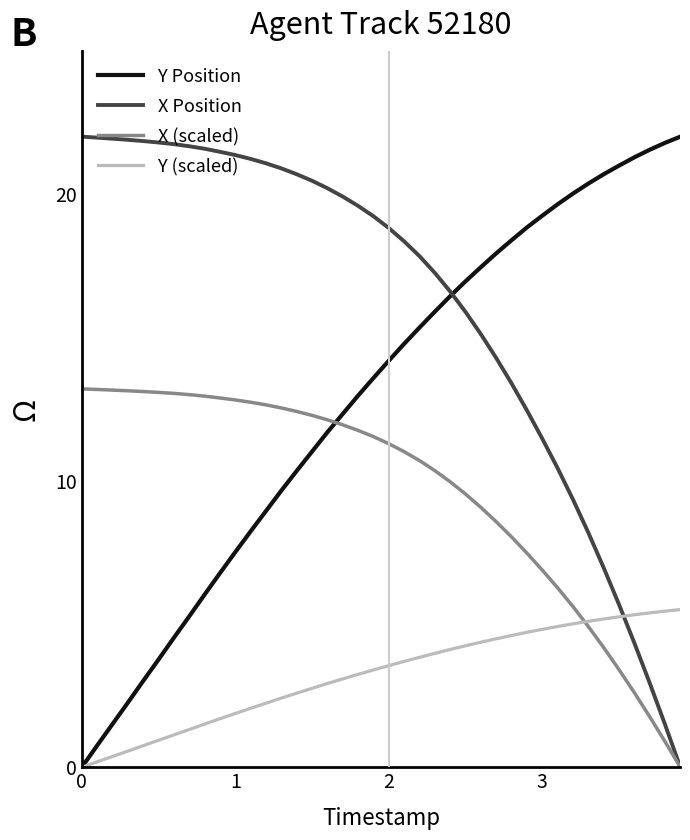

Does the chart have visible grid lines?

No